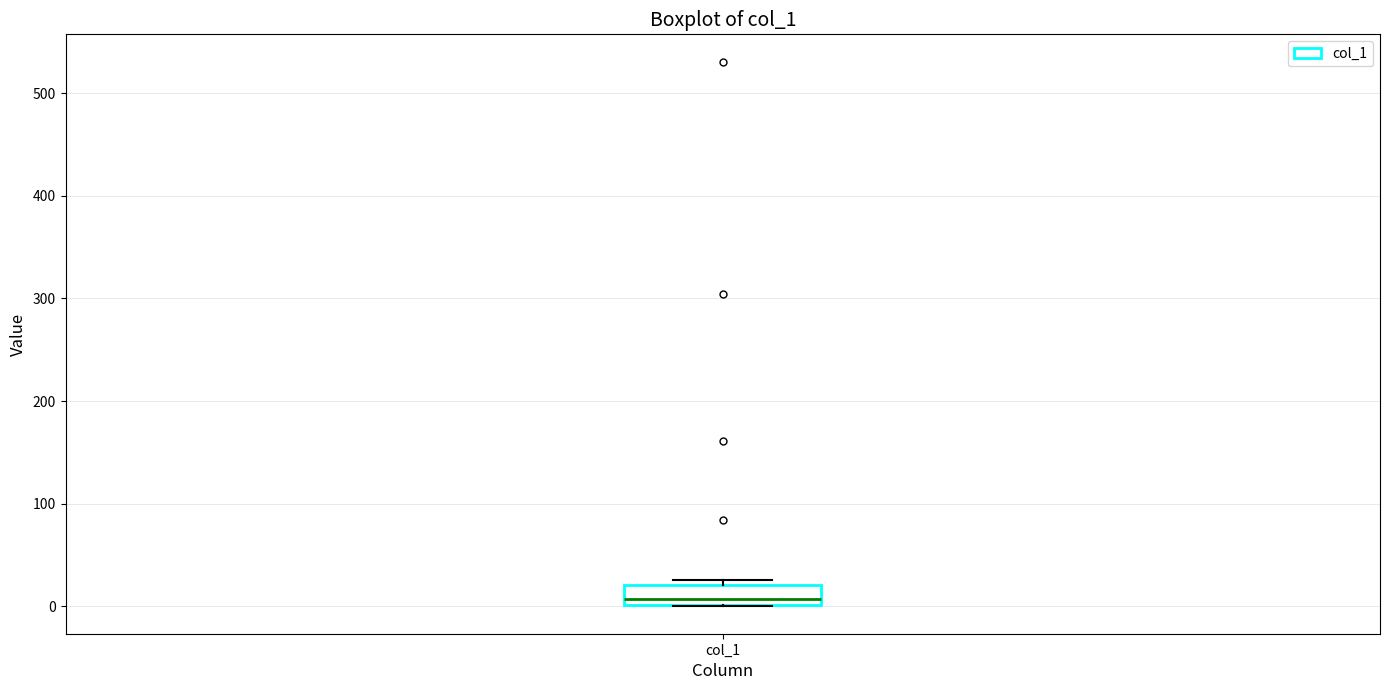

Transcribe this box plot: give where the median line is, the range the box spans, and where the two whiskers end, as read against the y-axis. The values are not printed on the chart, so give them approximately, as read against the axis.

median 10, box 0 to 20, whiskers 0 to 30